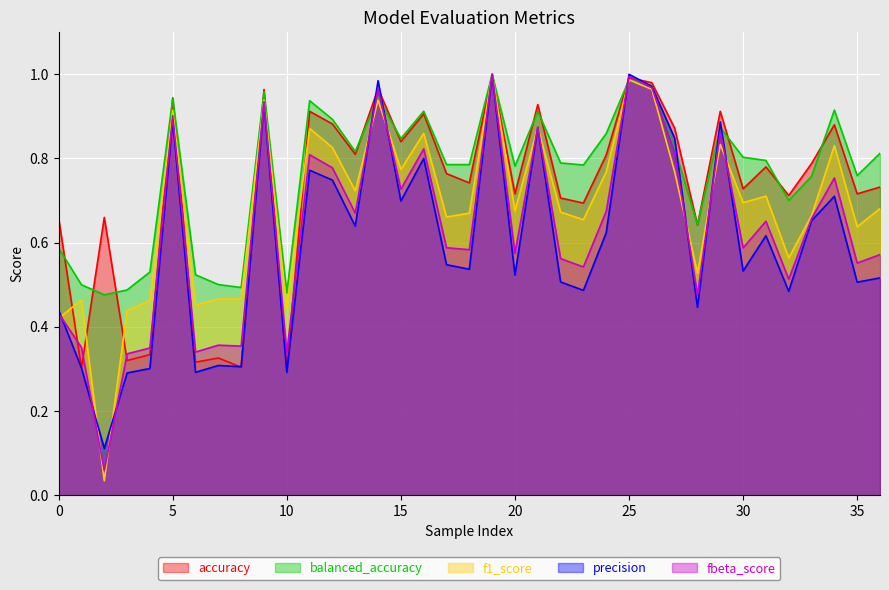

What is the average value of the f1_score series?

0.7